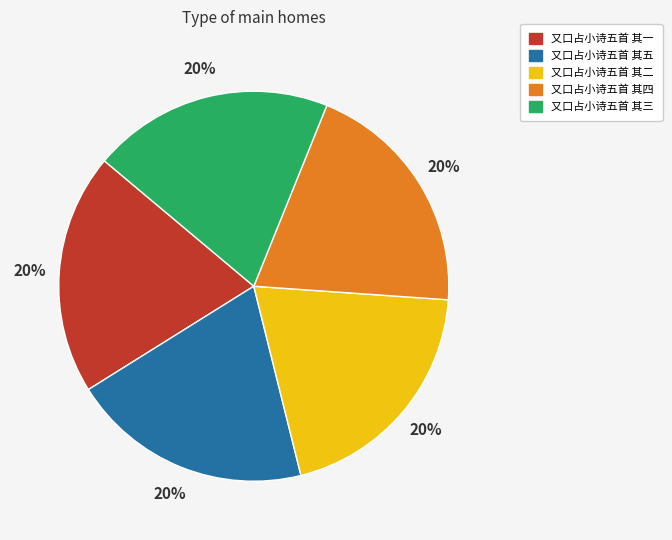

What is the ratio of the value at 又口占小诗五首 其二 to the value at 又口占小诗五首 其四?

1.0